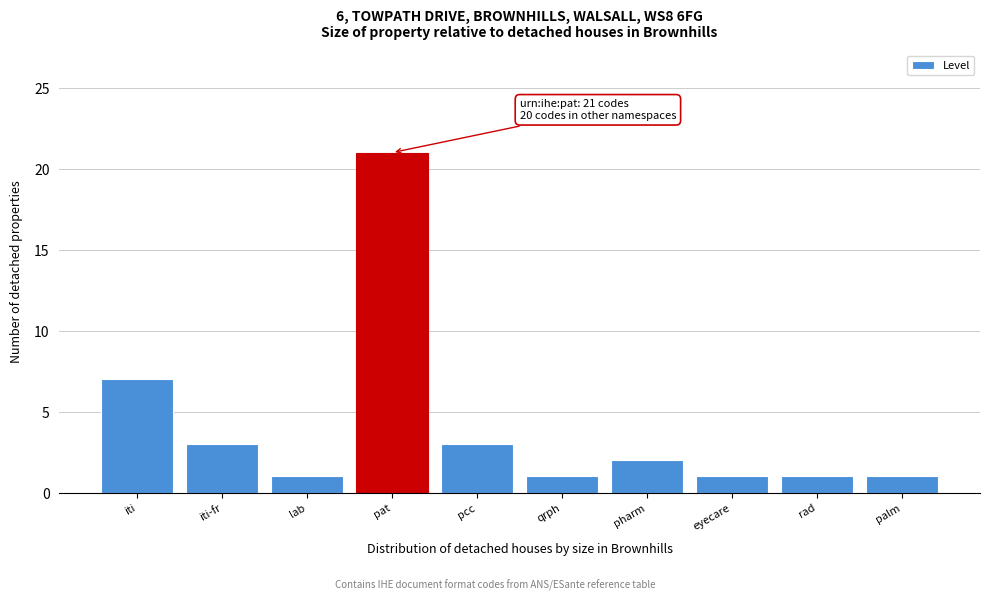

Reading left to right, list all the values displayed in this chart.

7	3	1	21	3	1	2	1	1	1